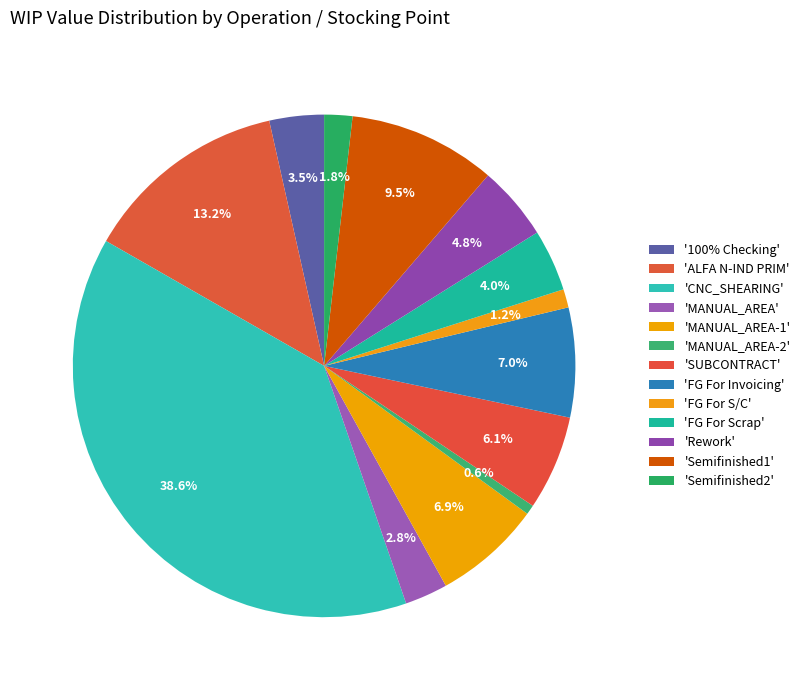

How many segments does this pie chart have?

13